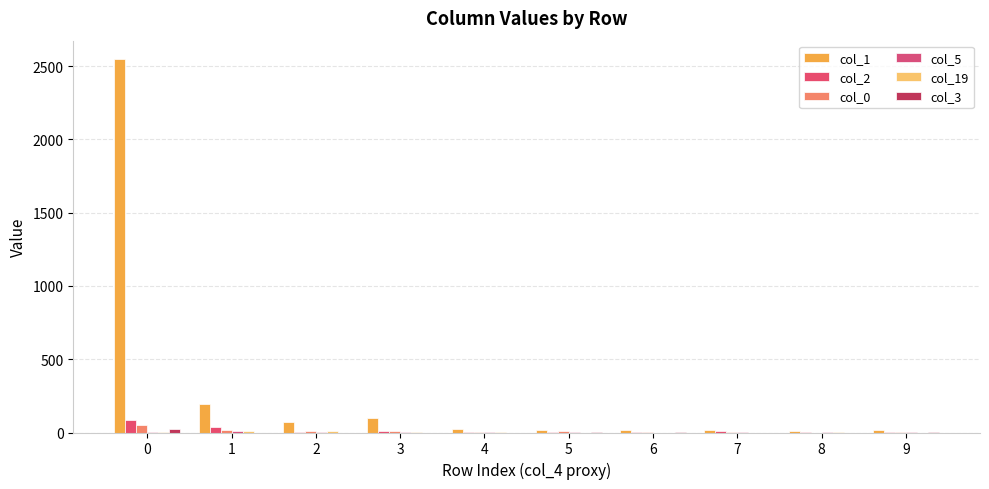

Are the bars grouped side by side (vs. stacked)?

Yes